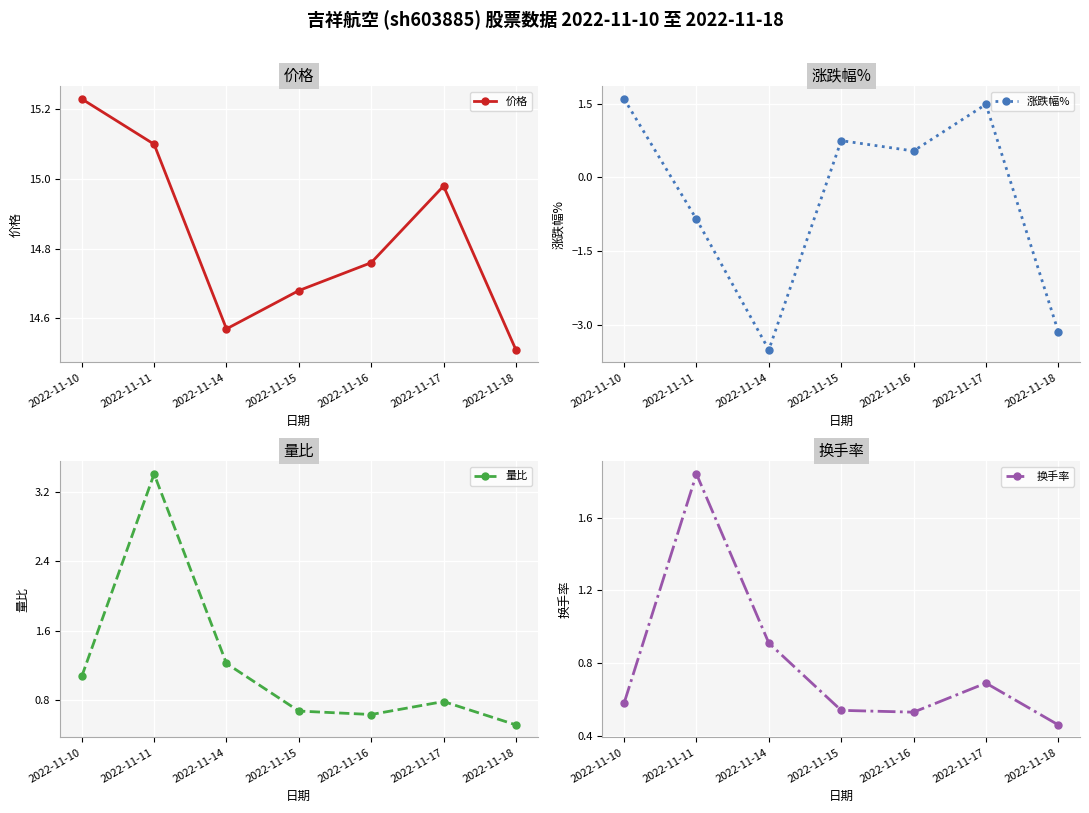

True or false: 量比 has more than 2 interior local peaks.

False